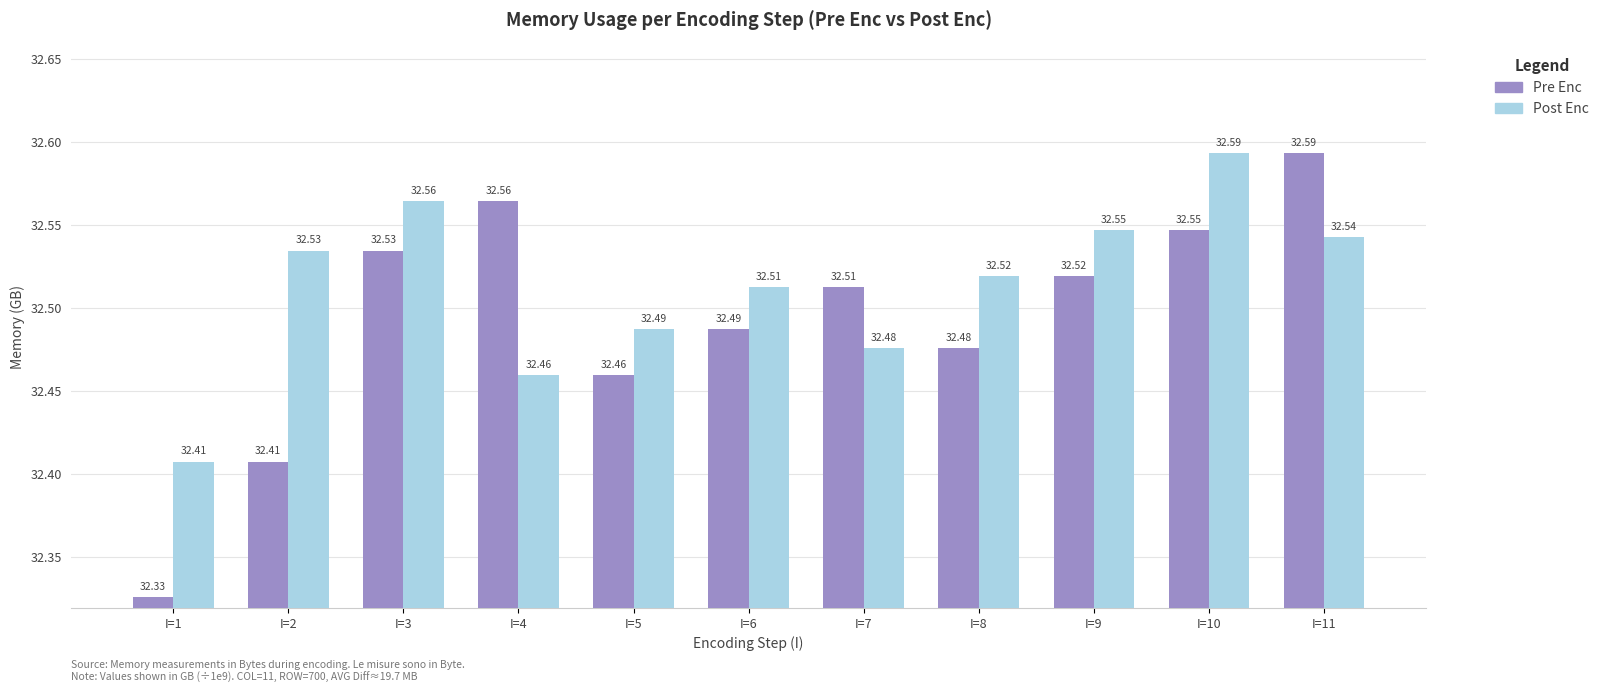

The value of Pre Enc at I=3 is 32.5. True or false?

True